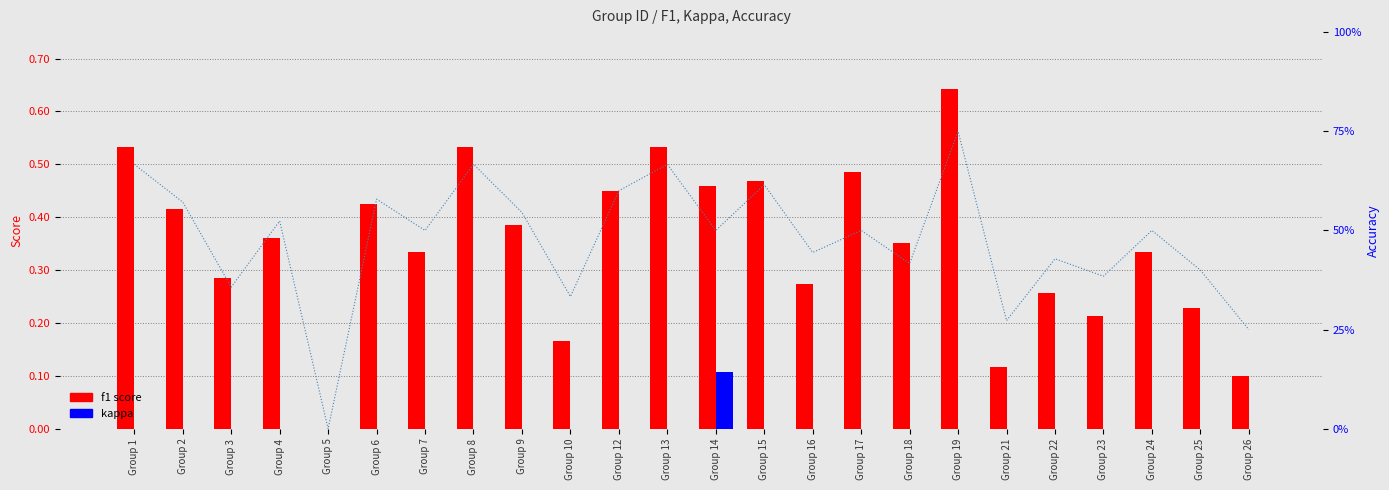

Which series has the widest spread of values?

f1 score